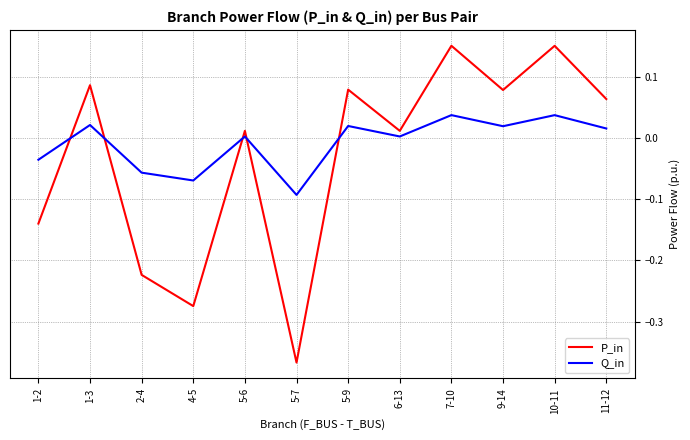

At which category does Q_in reach its first local peak?

1-3